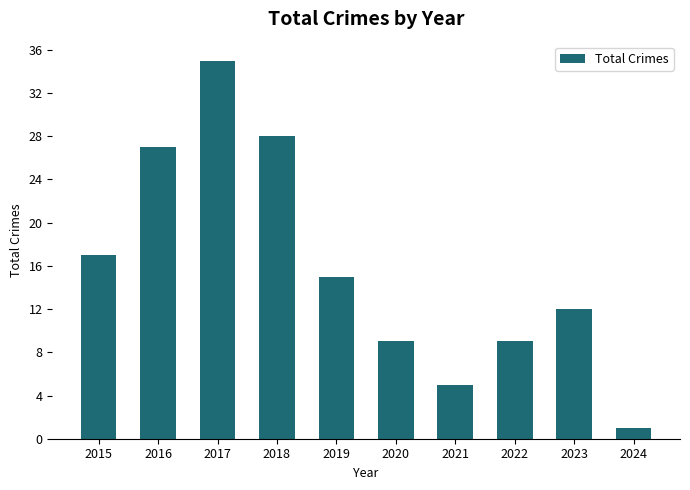

How many data points are less than 15?

5